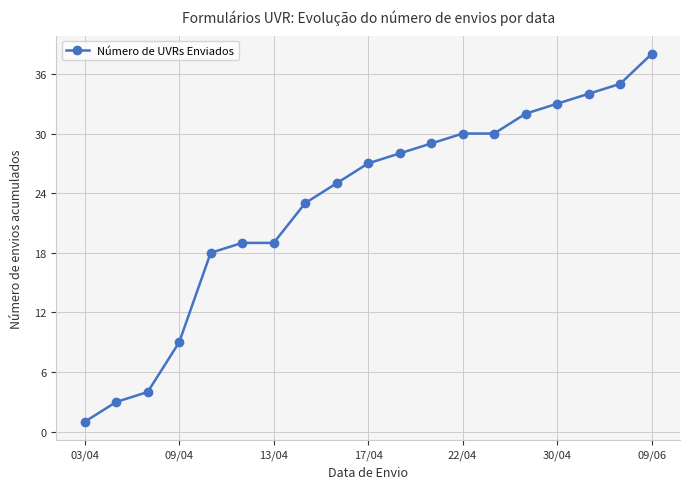

Does the chart have visible grid lines?

Yes